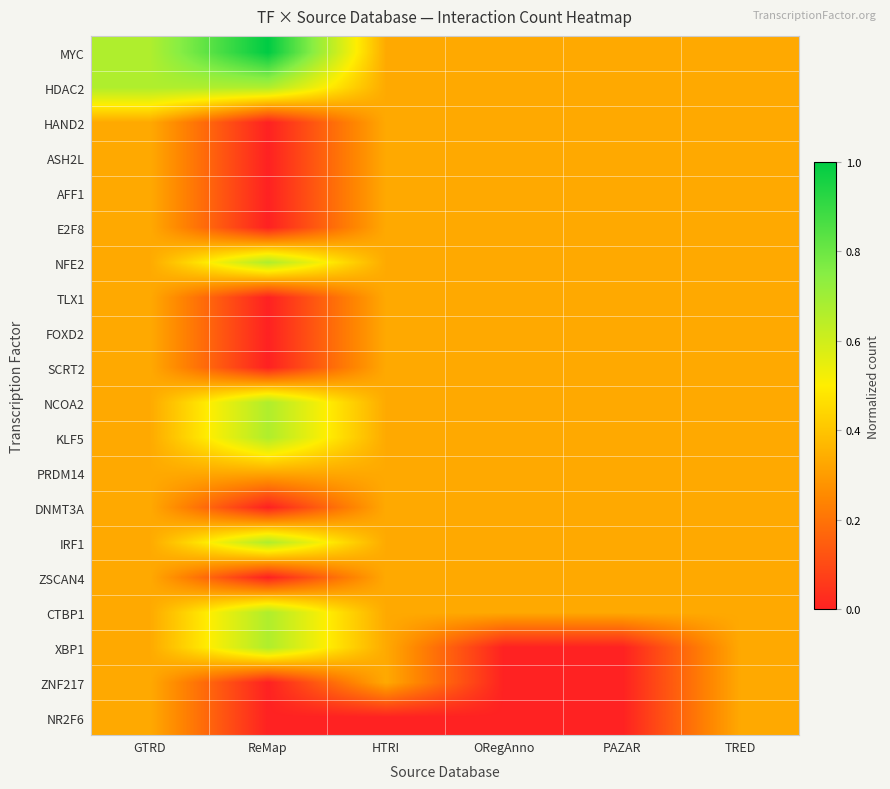

Rank the series by their maximum value, from lowest to highest.

HAND2, ASH2L, AFF1, E2F8, TLX1, FOXD2, SCRT2, PRDM14, DNMT3A, ZSCAN4, ZNF217, NR2F6, HDAC2, NFE2, NCOA2, KLF5, IRF1, CTBP1, XBP1, MYC